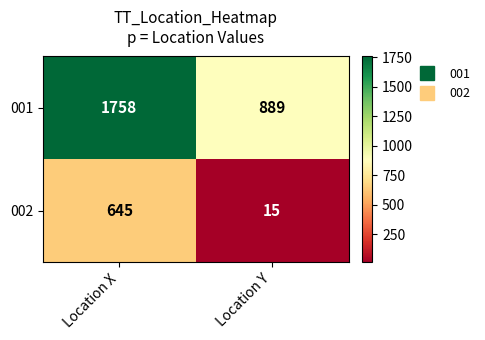

How many series are shown in this chart?

2